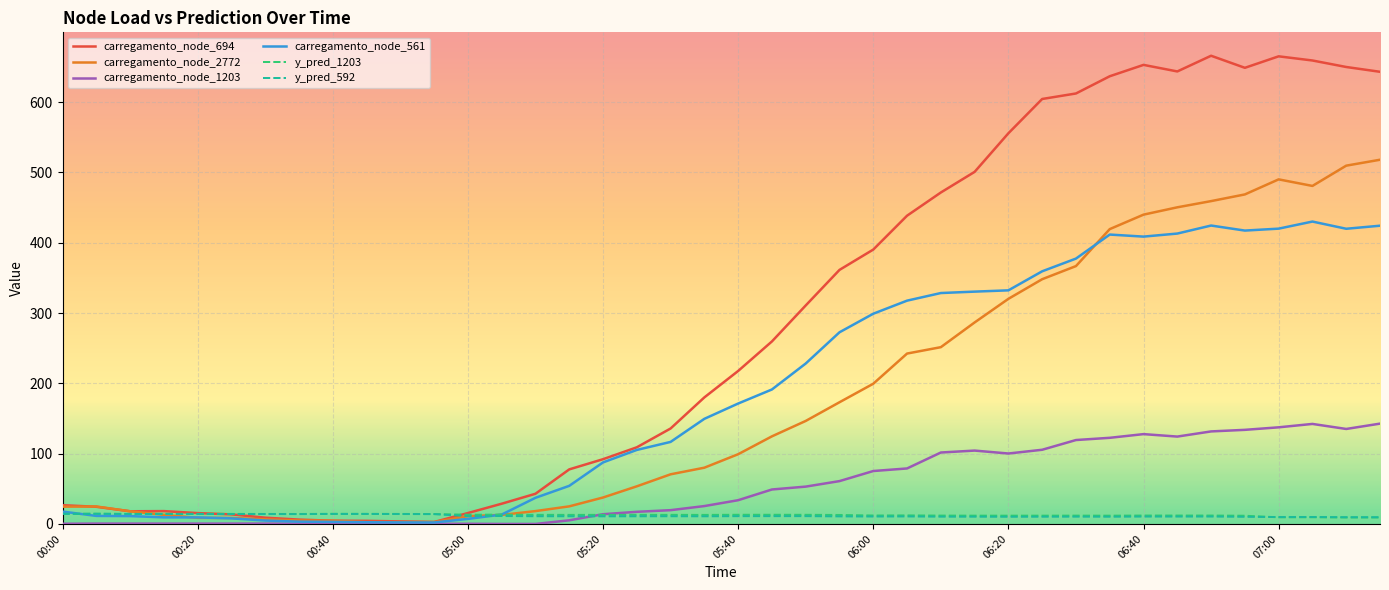

At how many categories does at least one series exceed 618?

9